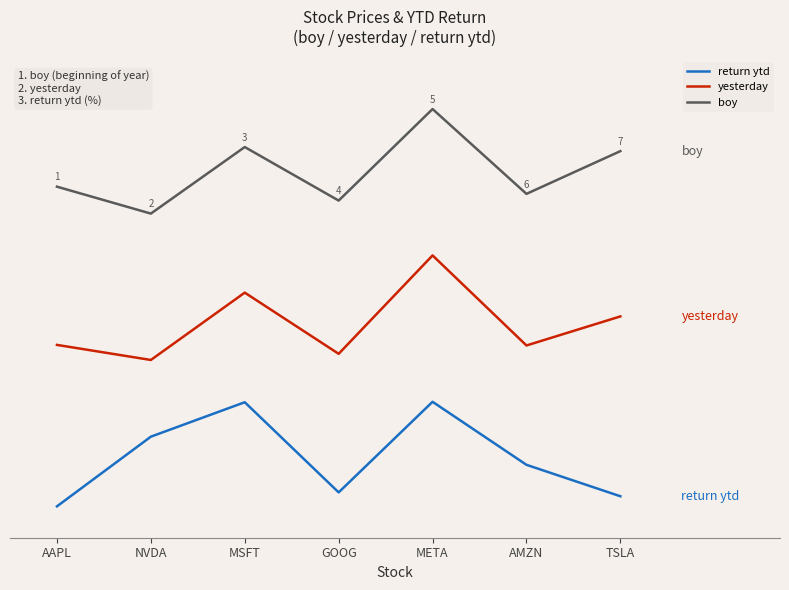

At which category is the sum across all series the highest?

META